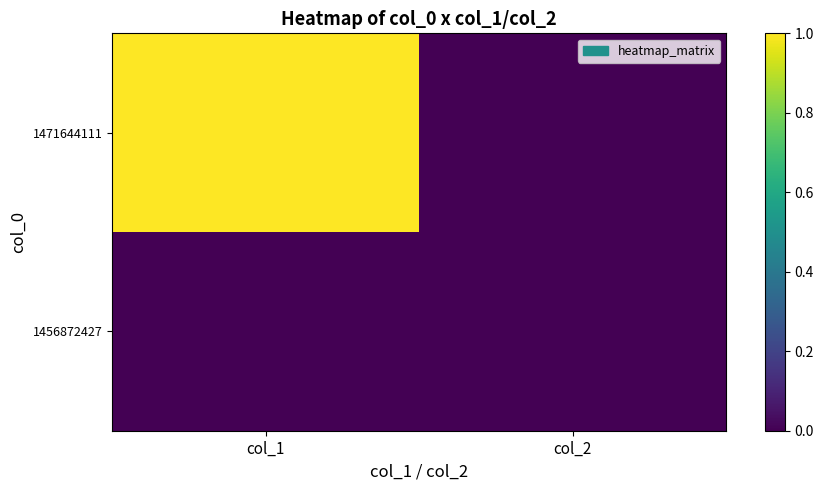

At col_2, list the series in order from smallest to largest.

1456872427, 1471644111